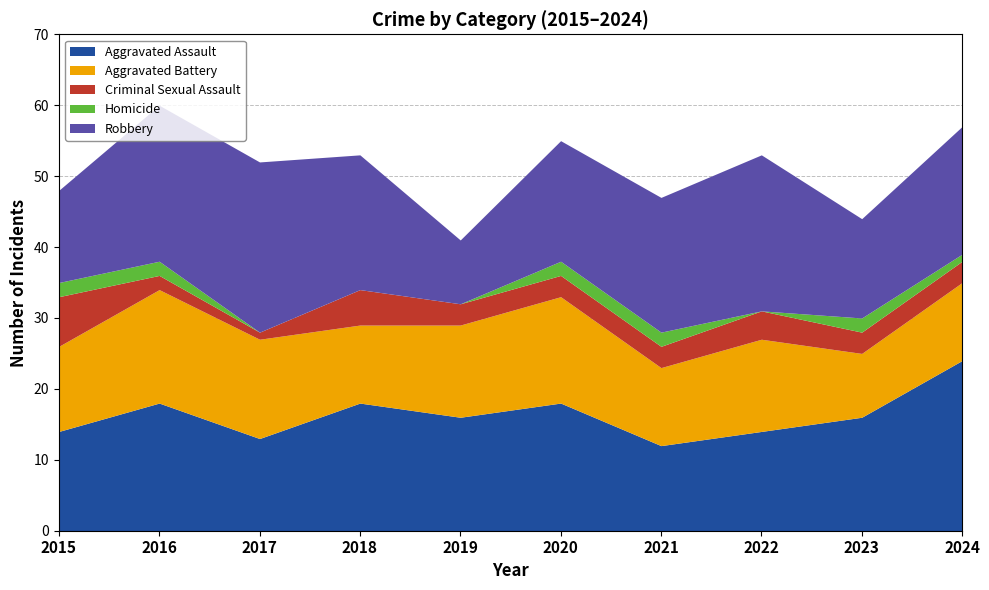

How many data points does each series have?

10